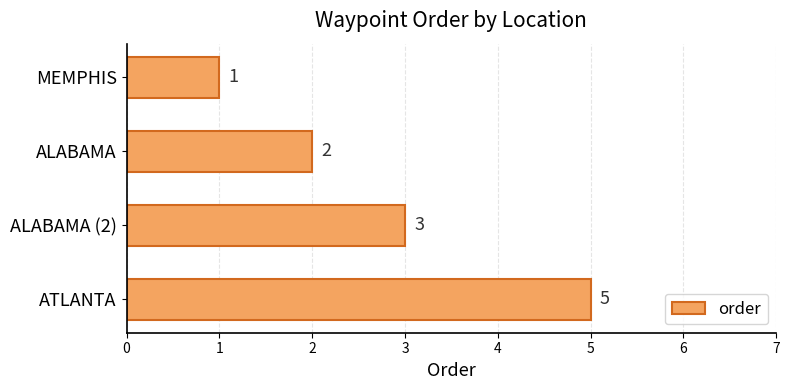

True or false: the data shows 1 at ALABAMA.

False